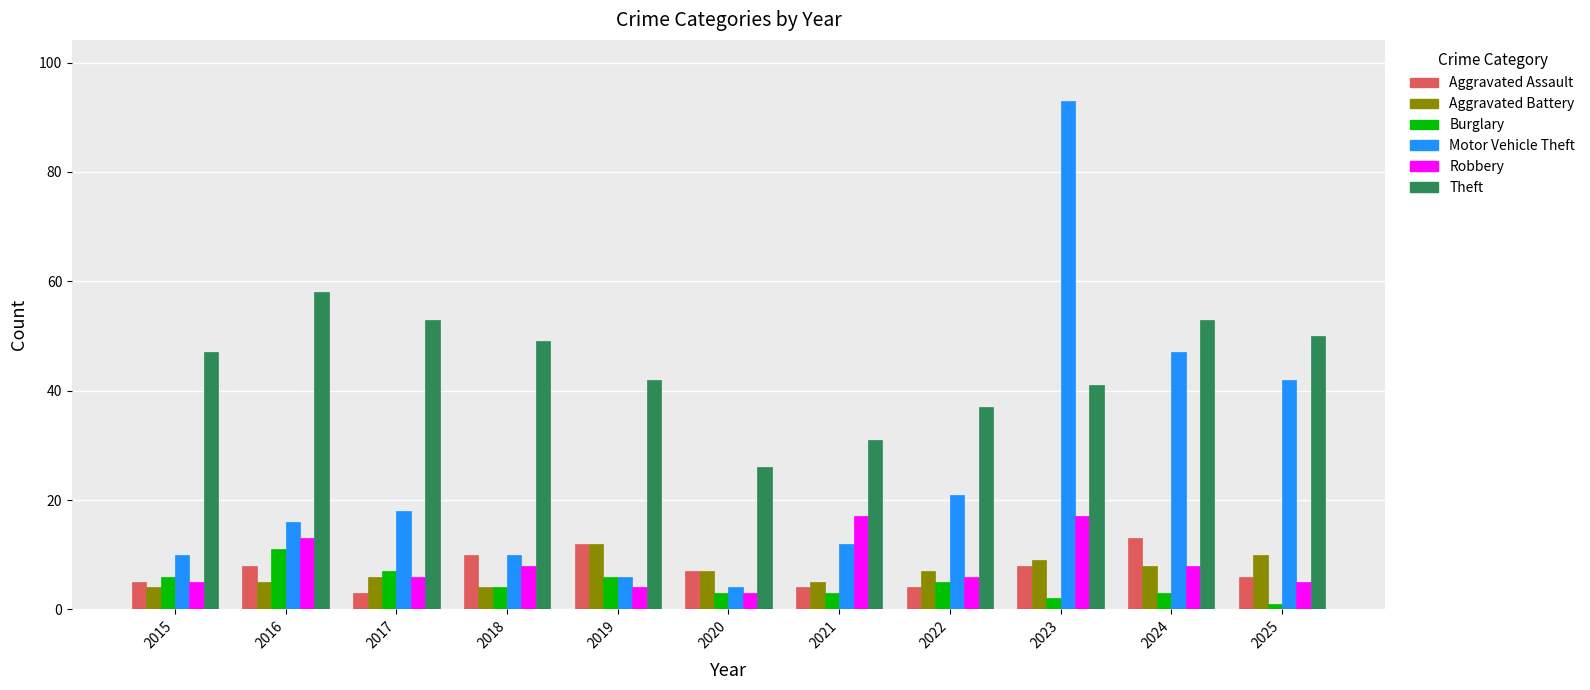

Which category has the lowest value across all series?

2025